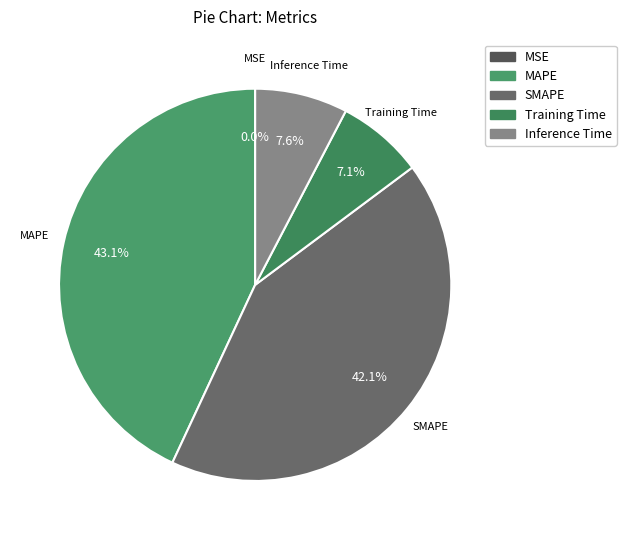

What is the ratio of the value at Training Time to the value at SMAPE?

0.2